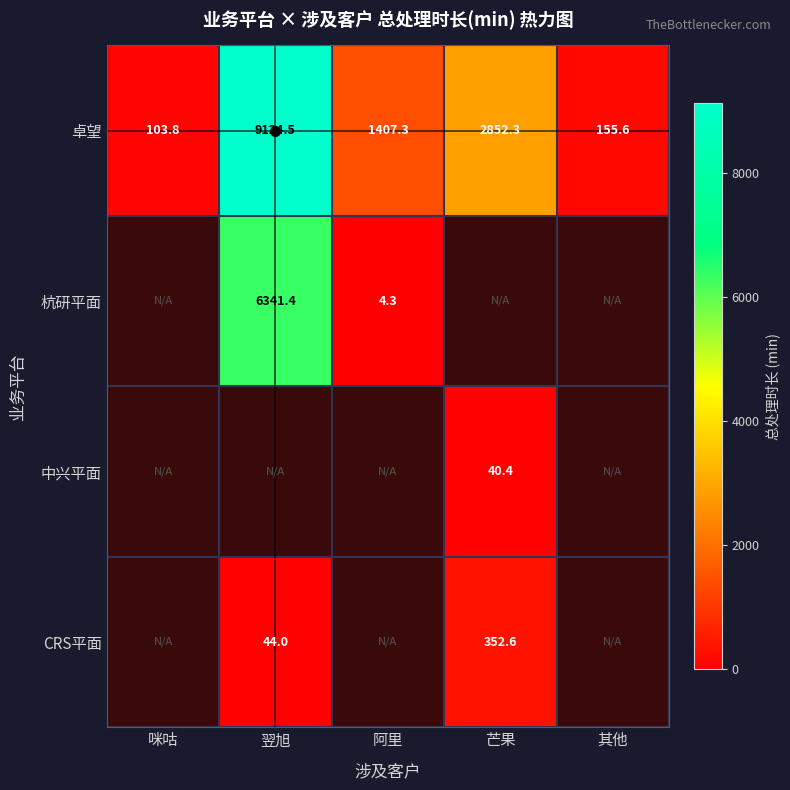

At which label does 卓望 first exceed 1407?

翌旭